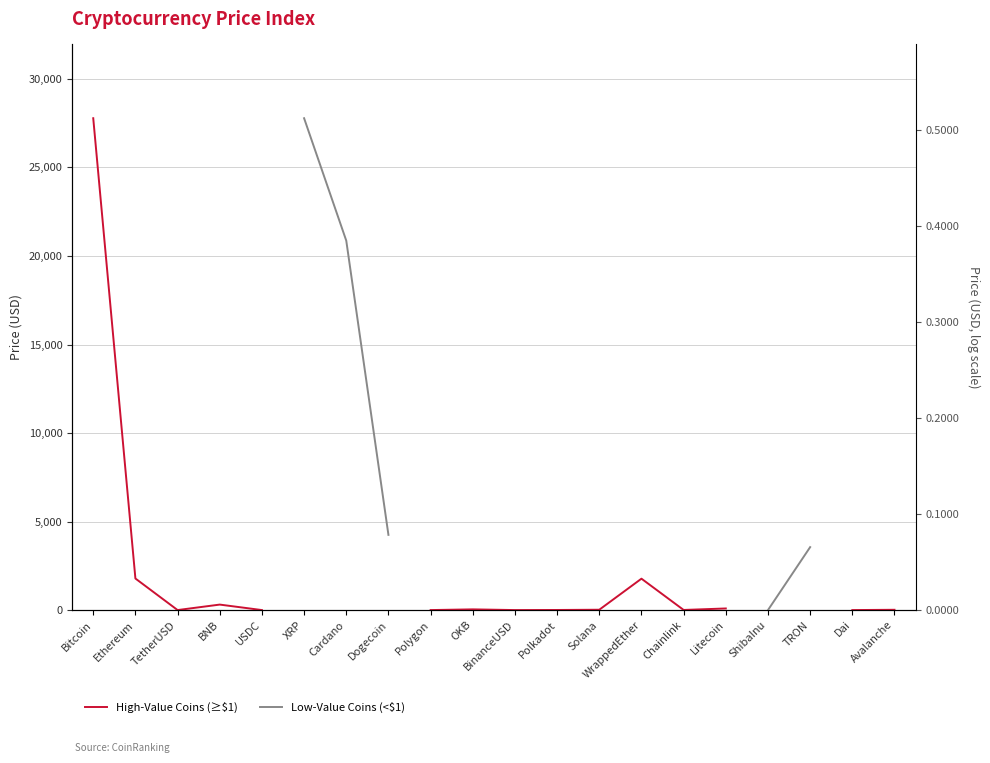

What is the label of the 12th point from the right?

Polygon